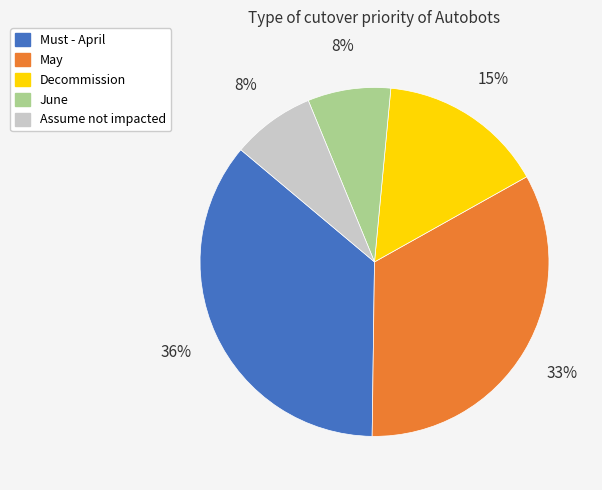

Do May and Assume not impacted together represent more than half of the pie?

No